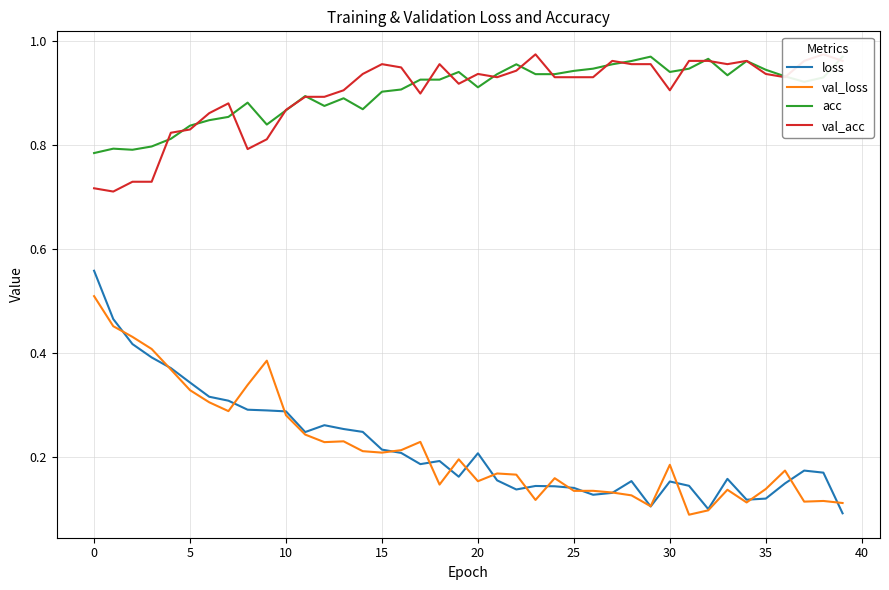

The value of loss at 25 is 0.2. True or false?

False